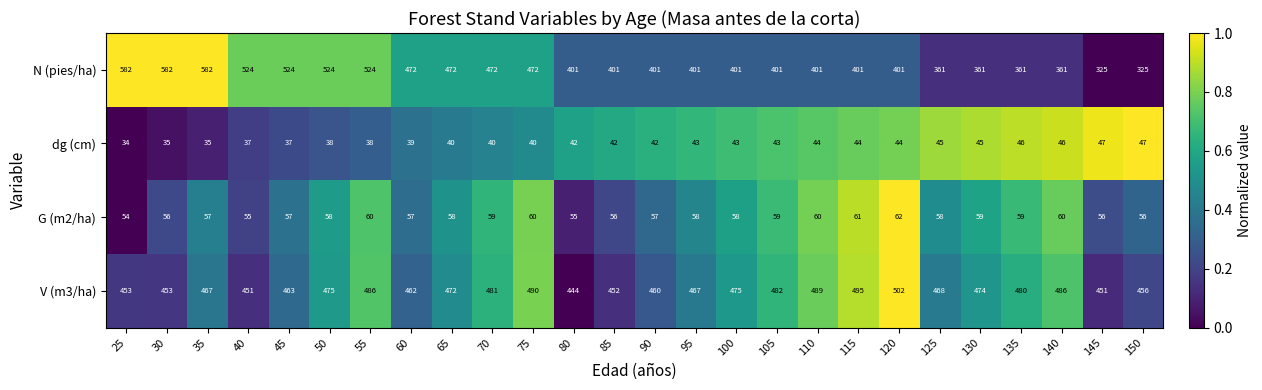

The V (m3/ha) series shows 486 at 55. True or false?

True